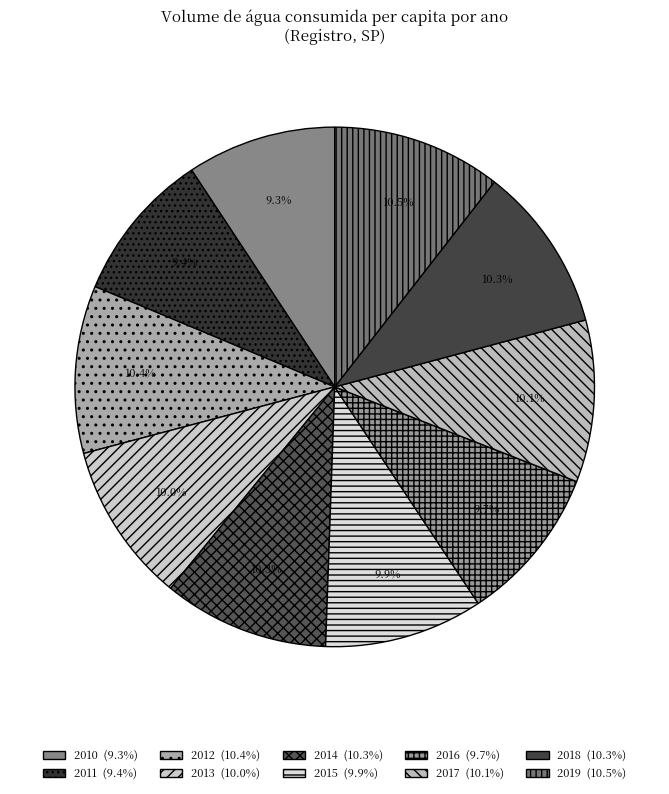

Is 2015 the majority of the pie?

No